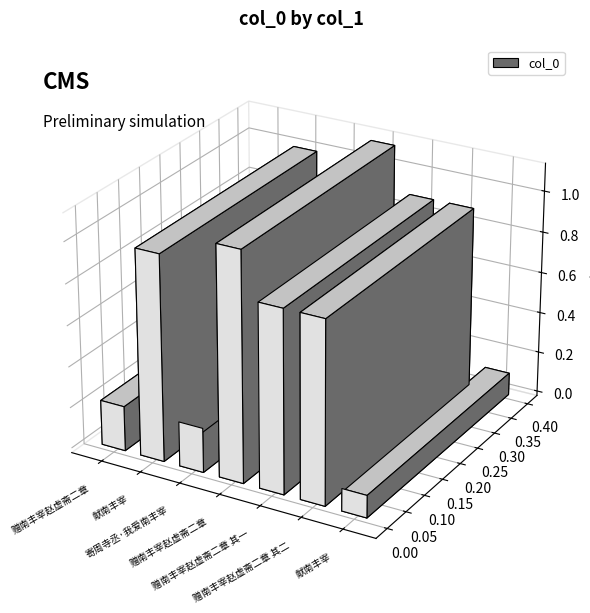

Rank the categories by value from lowest to highest.

献南丰宰, 寄周寺丞·我爱南丰宰, 赠南丰宰赵虚斋二章, 赠南丰宰赵虚斋二章 其二, 赠南丰宰赵虚斋二章 其一, 献南丰宰, 赠南丰宰赵虚斋二章